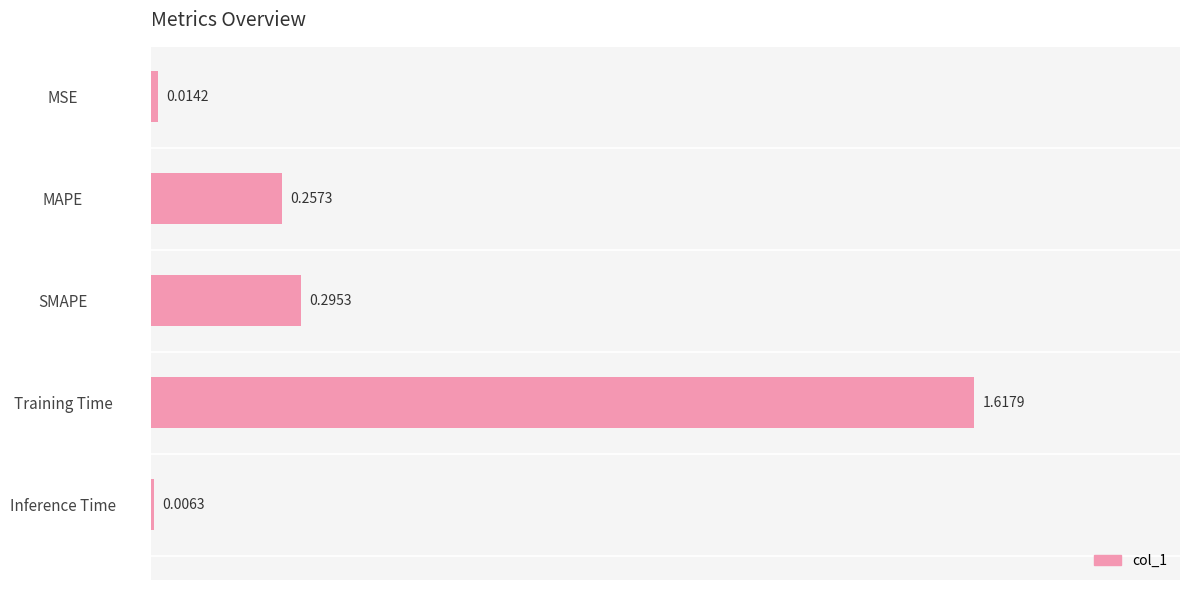

Rank the categories by value from highest to lowest.

Training Time, SMAPE, MAPE, MSE, Inference Time